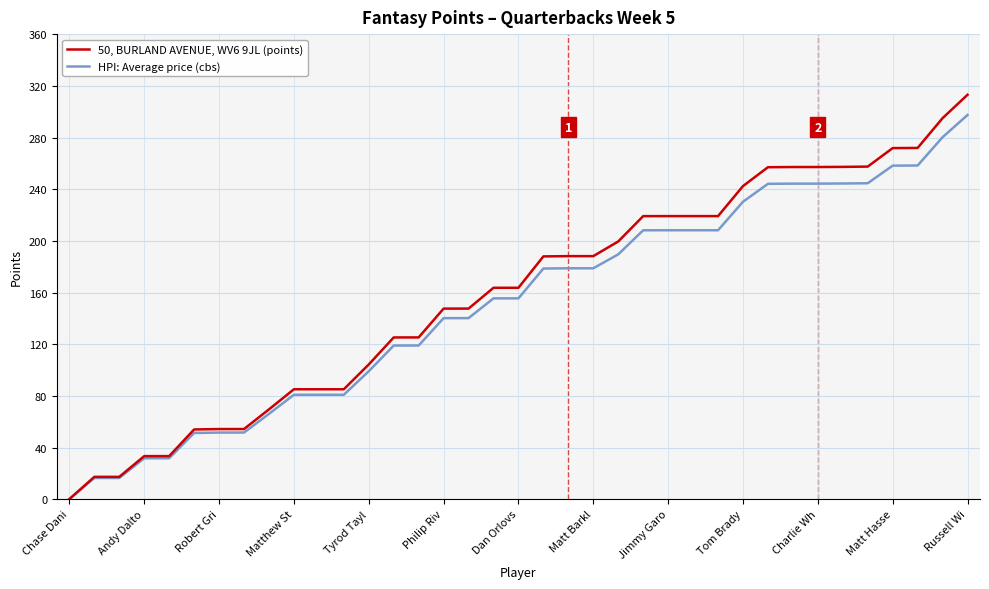

What is the greatest value displayed?

313.1